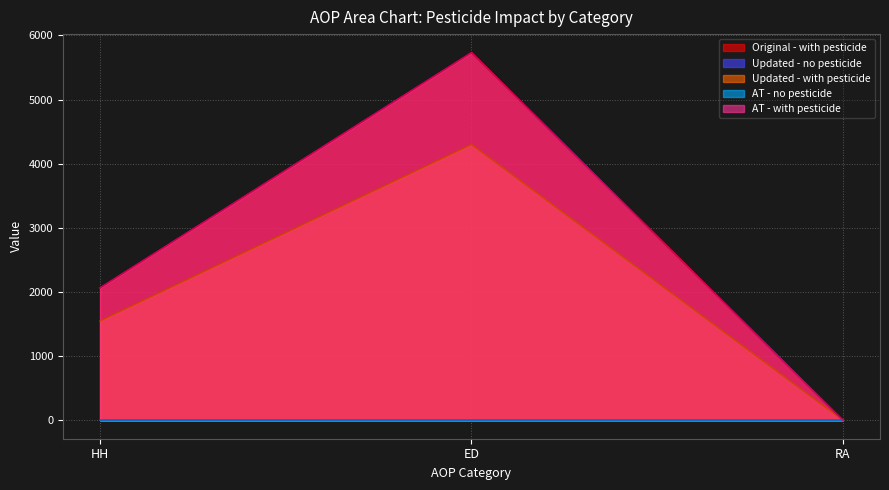

Does the chart display data point markers on the line(s)?

No